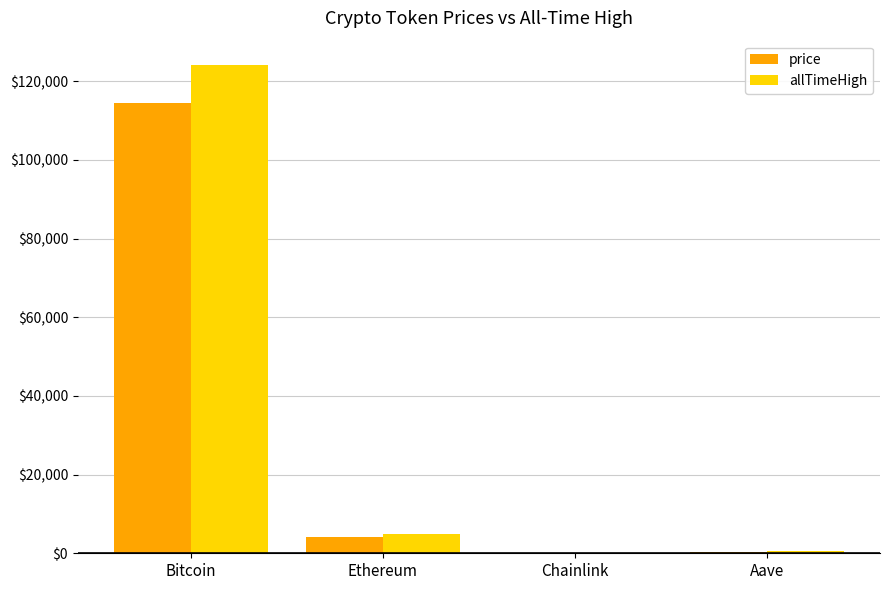

The allTimeHigh series shows 197201.0 at Bitcoin. True or false?

False